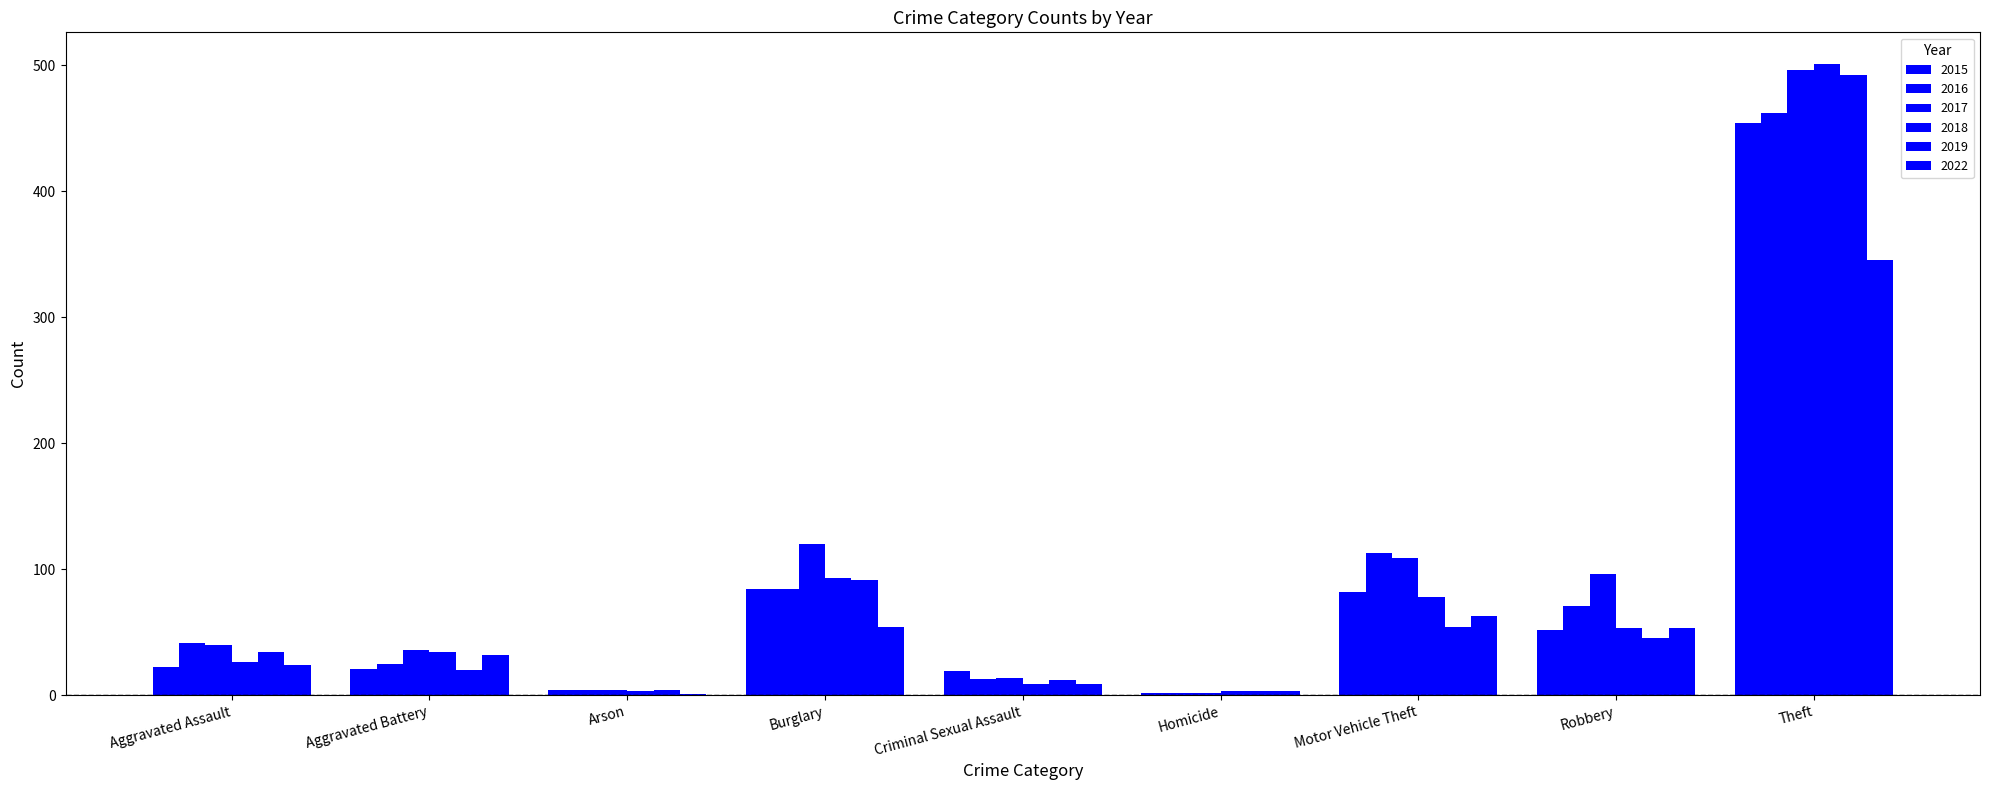

Does the chart contain stacked bars?

No